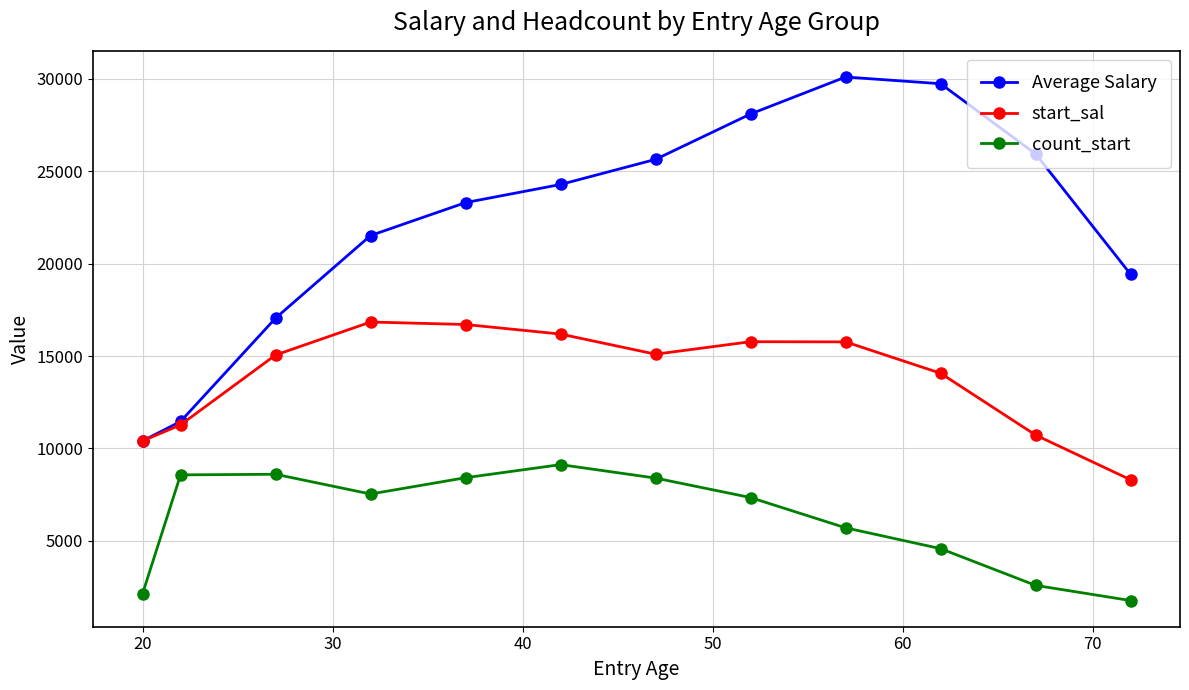

Which series has the largest total across all categories?

Average Salary